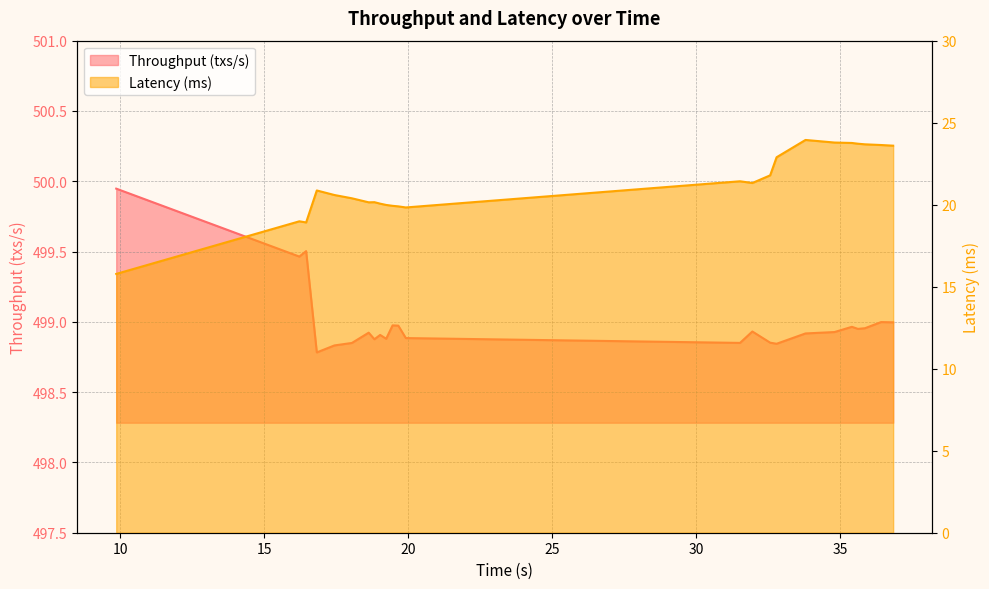

Is the value of Latency (ms) at 15 greater than the value of Throughput (txs/s) at 10?

No